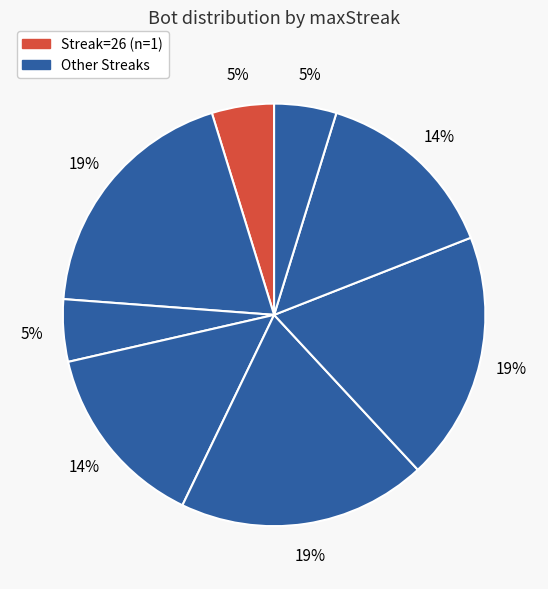

How many segments does this pie chart have?

8